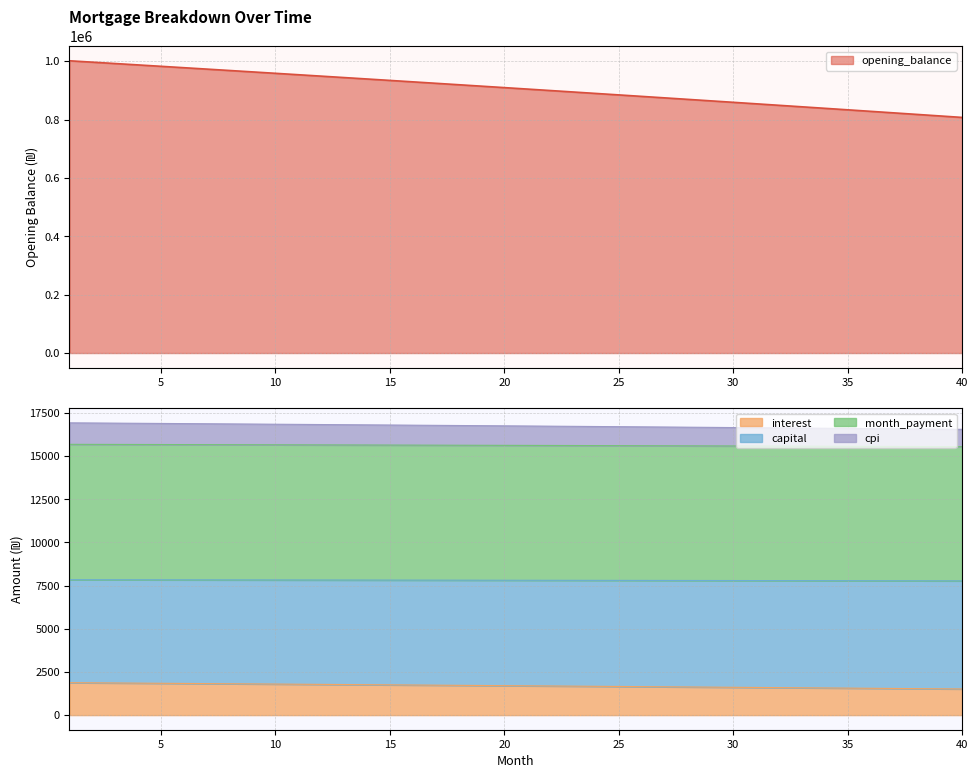

Is the value of opening_balance at 33 greater than the value of capital at 19?

Yes